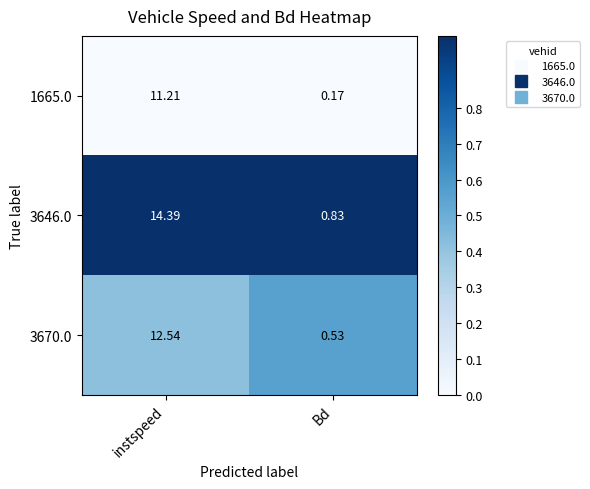

Which category has the lowest value across all series?

Bd